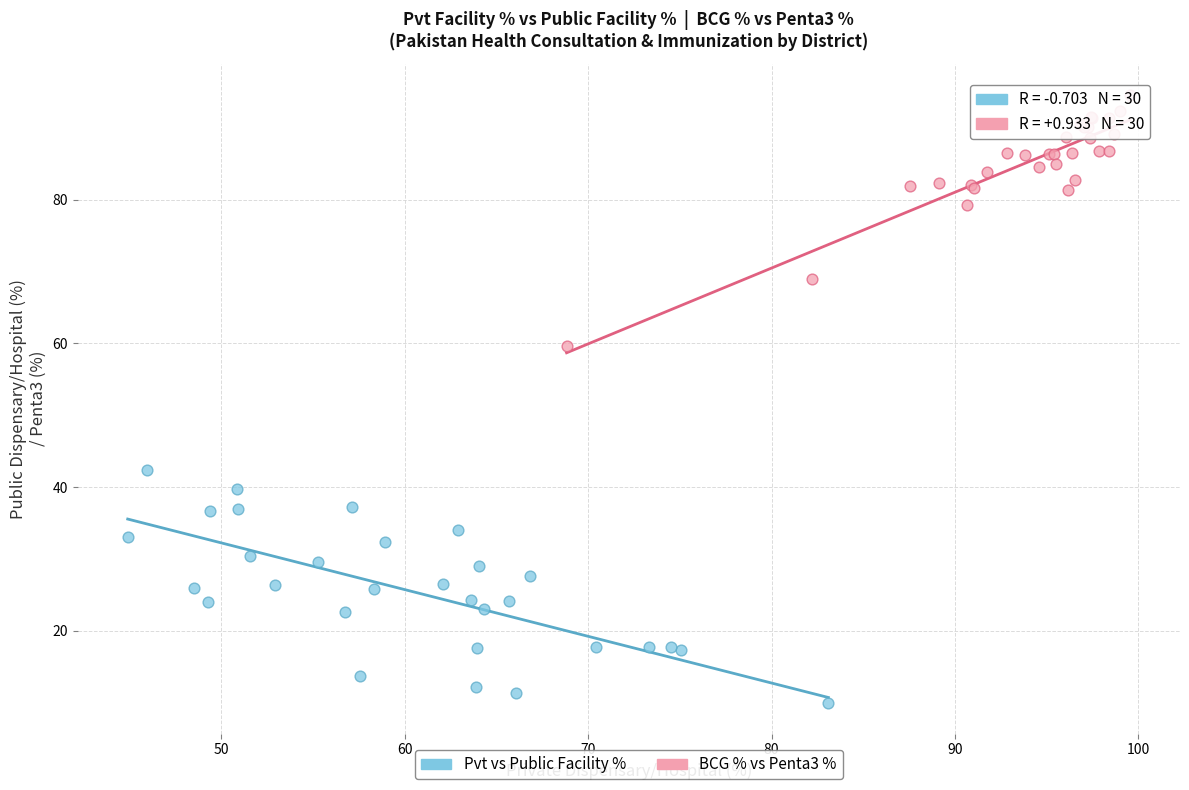

Which series contains the highest Y value?

BCG % vs Penta3 %